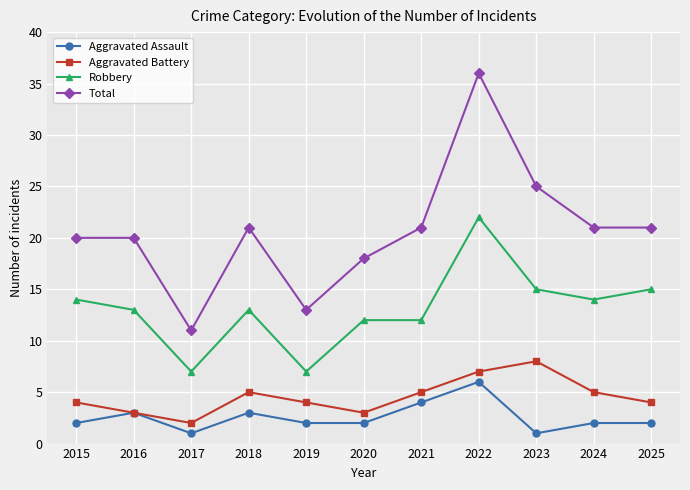

Between 2021 and 2023, which series saw the biggest shift?

Total